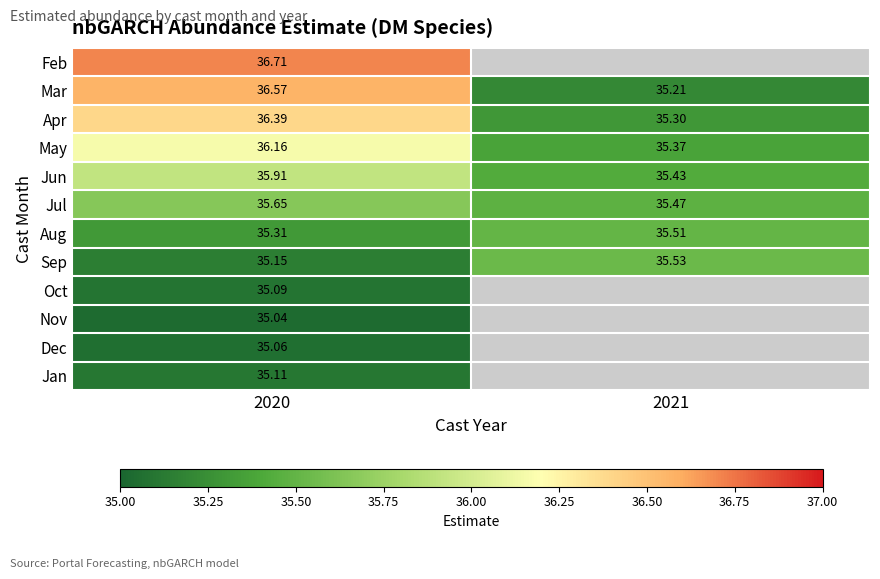

Is the value of Jun at 2021 greater than the value of May at 2021?

Yes